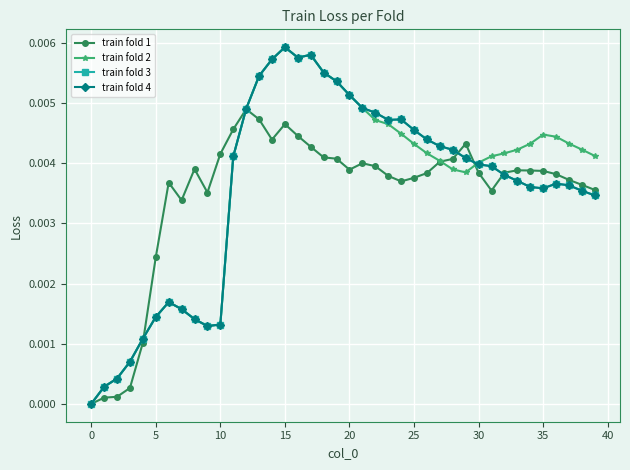

True or false: train fold 3 has more than 2 points higher than both neighbors.

True